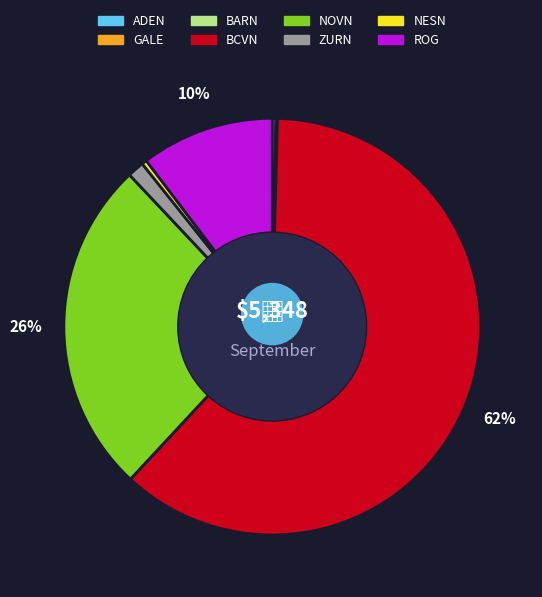

Does BCVN represent more than half of the total?

Yes